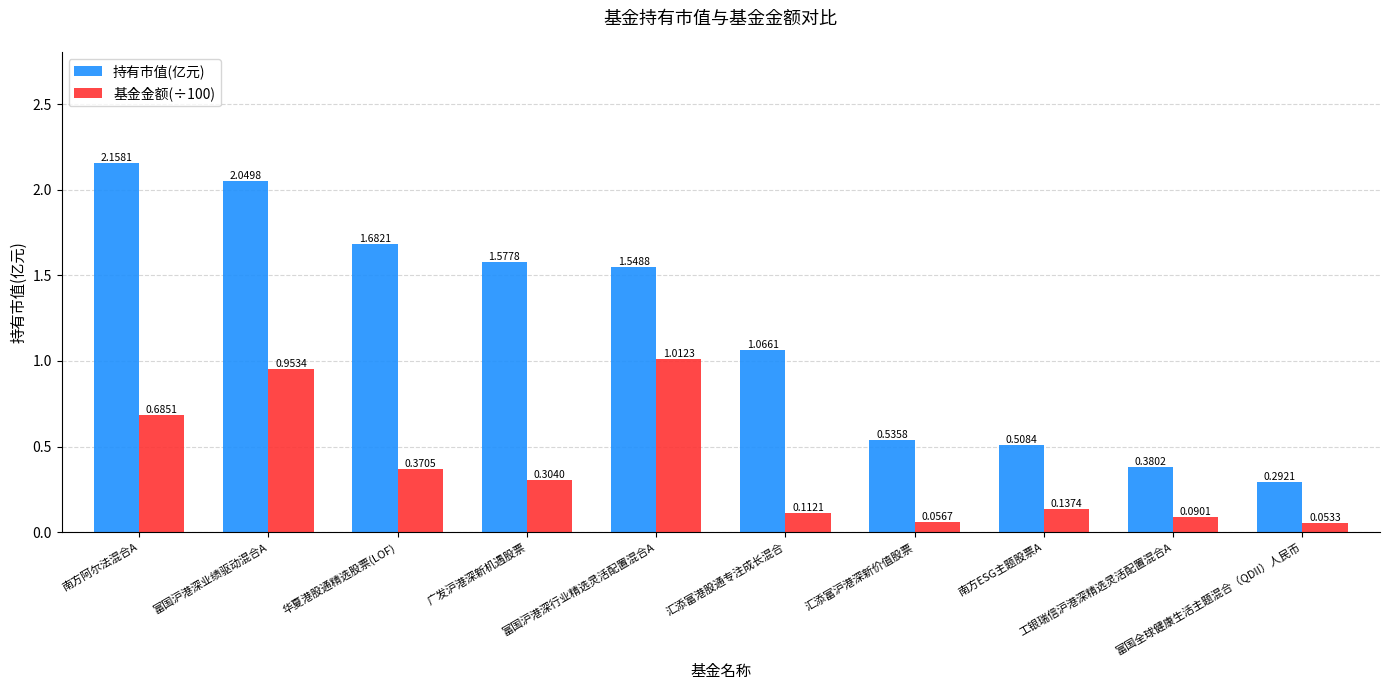

How many distinct data groups are displayed?

2